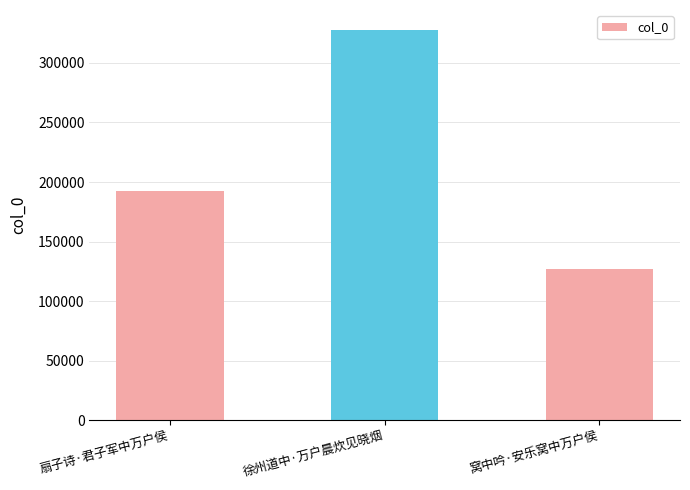

What is the ratio of the value at 窝中吟·安乐窝中万户侯 to the value at 扇子诗·君子军中万户侯?

0.7